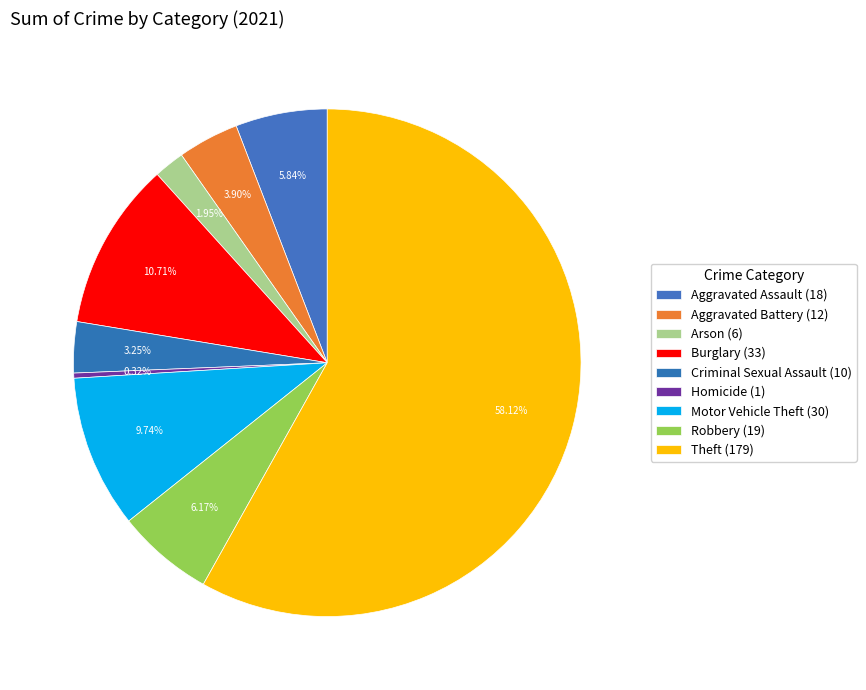

Which slice represents more than half of the pie?

Theft